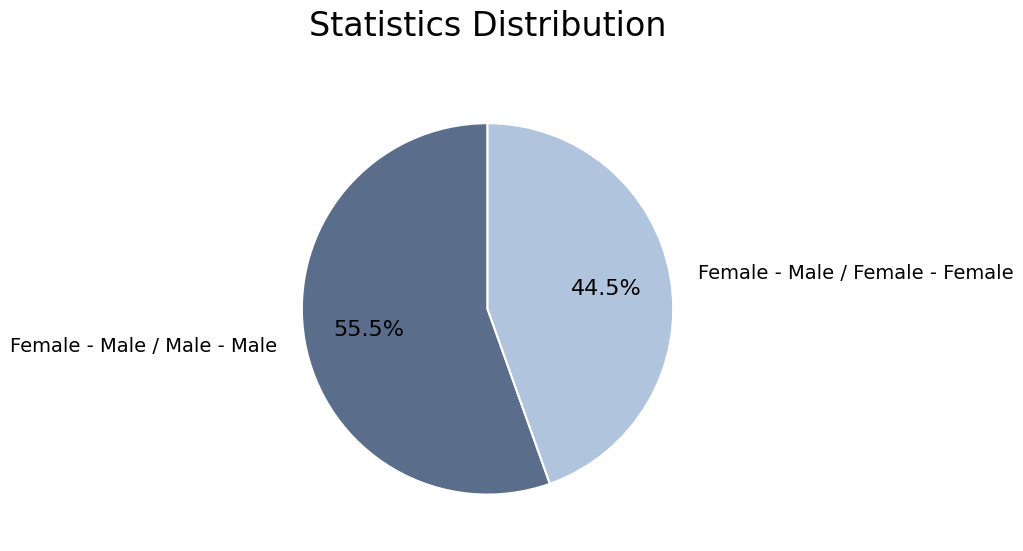

How much of the chart is everything except Female - Male / Female - Female?

55.5%